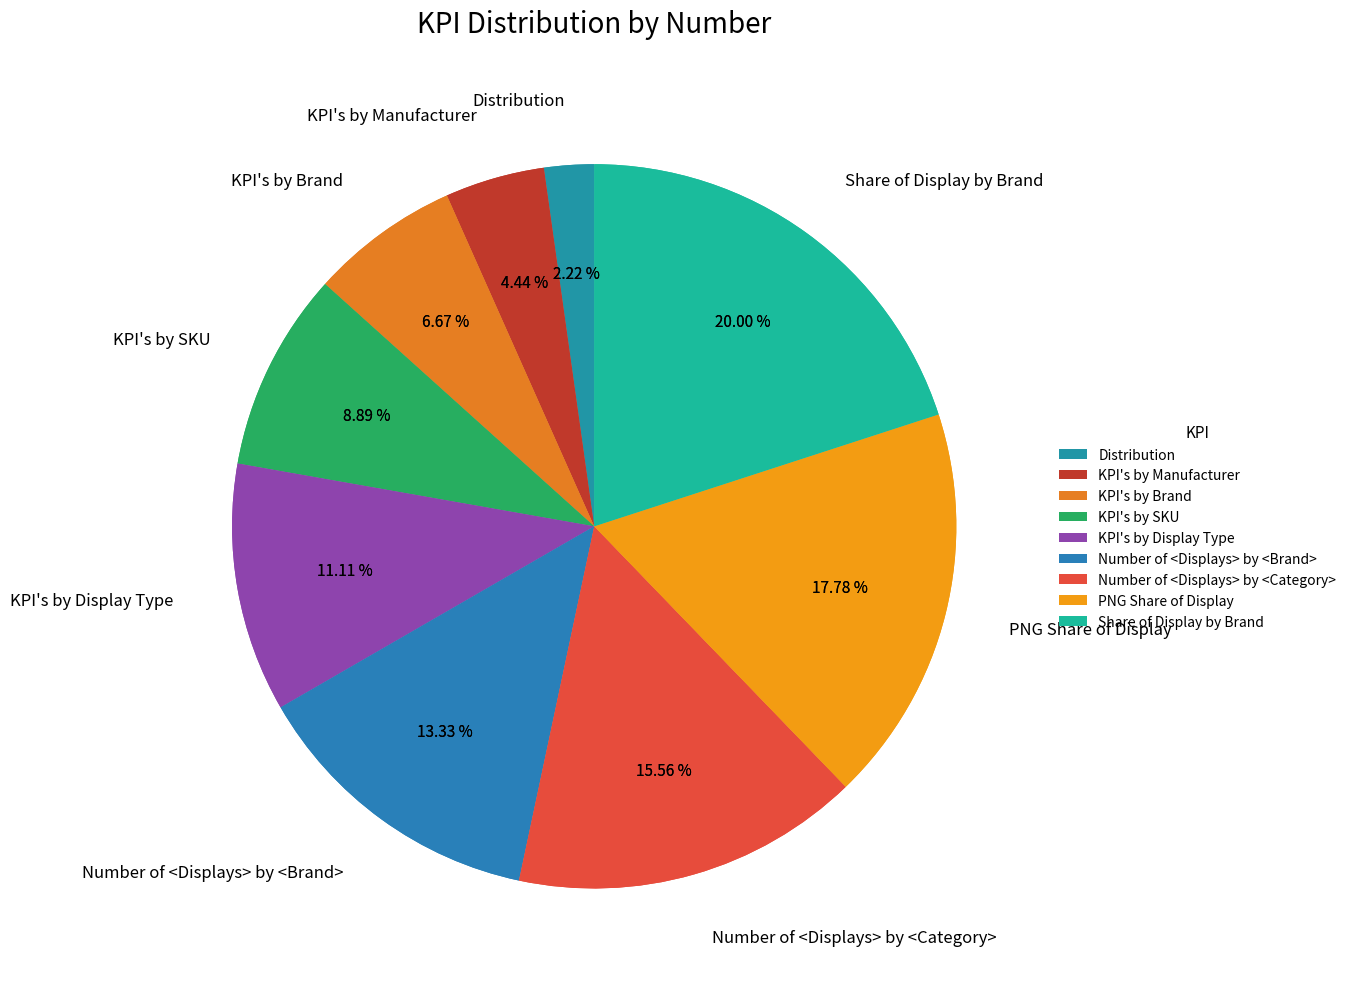

Which slice is the largest?

Share of Display by Brand